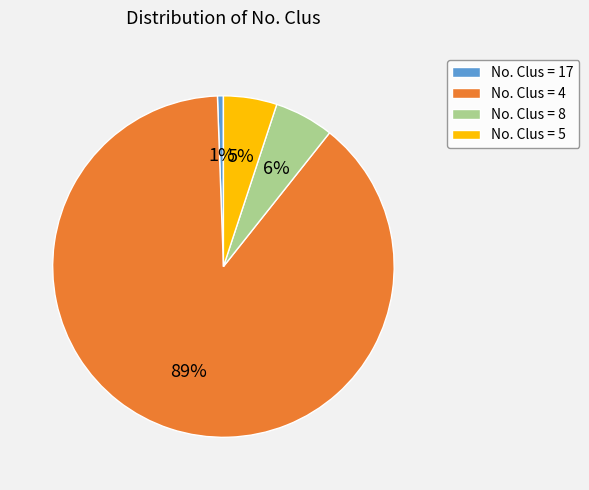

Between No. Clus = 5 and No. Clus = 17, which is larger?

No. Clus = 5